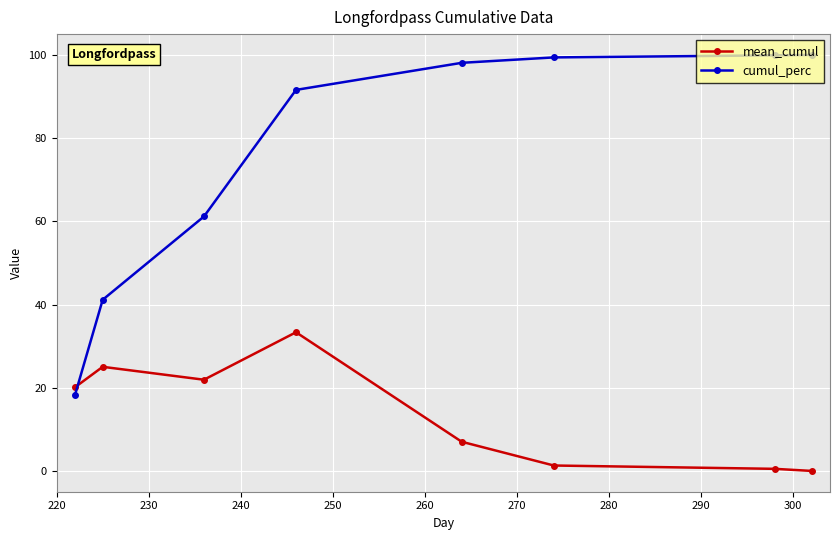

What is the maximum value shown in the chart?

100.0